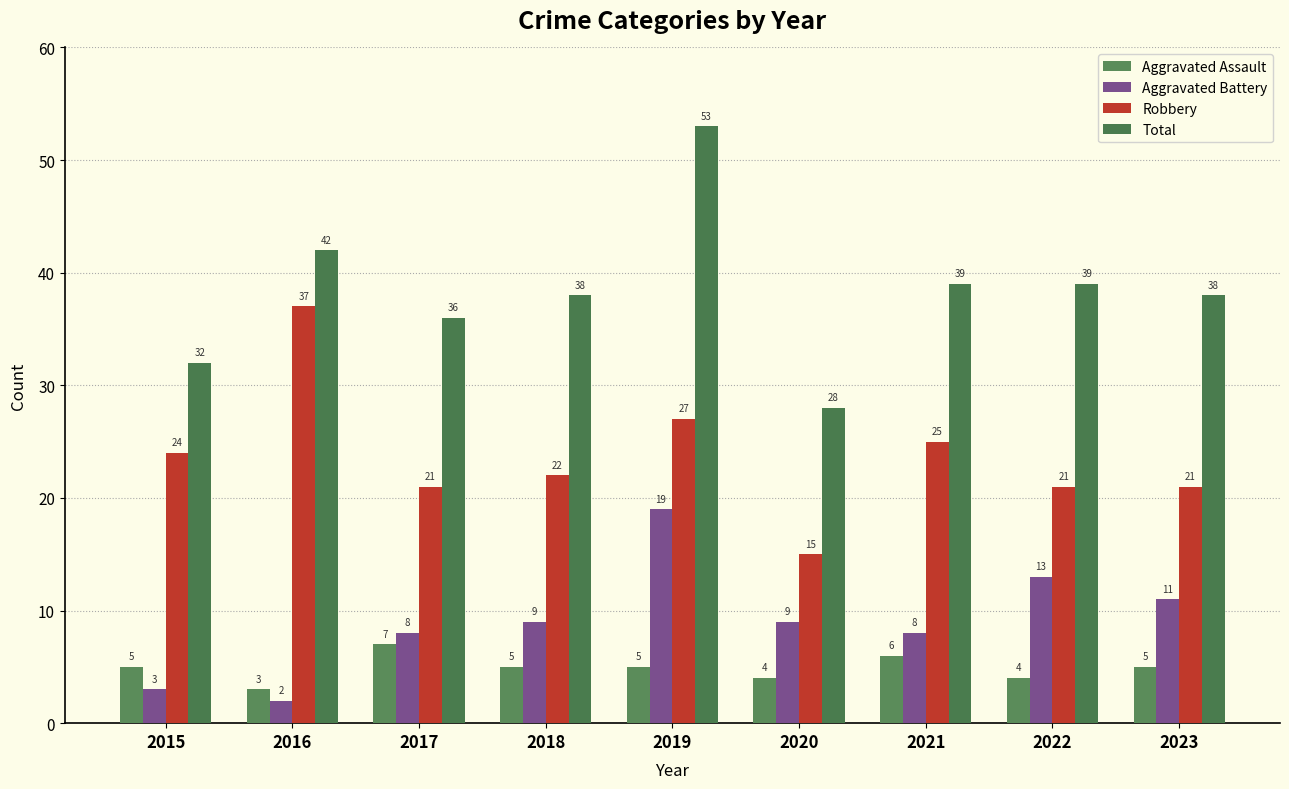

Reading left to right, what are all the values shown in this chart?

Aggravated Assault: 5	3	7	5	5	4	6	4	5
Aggravated Battery: 3	2	8	9	19	9	8	13	11
Robbery: 24	37	21	22	27	15	25	21	21
Total: 32	42	36	38	53	28	39	39	38